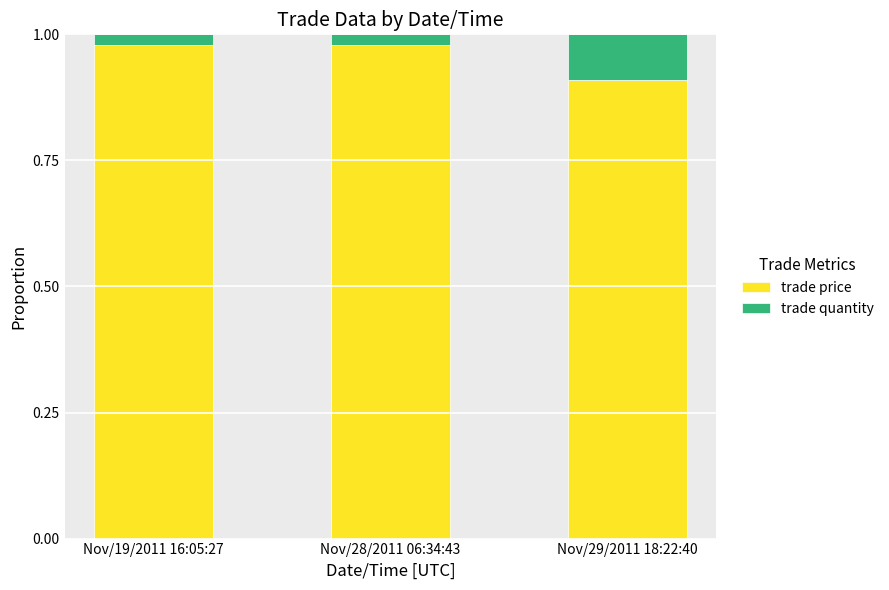

What is the sum of all trade price values?

2.9